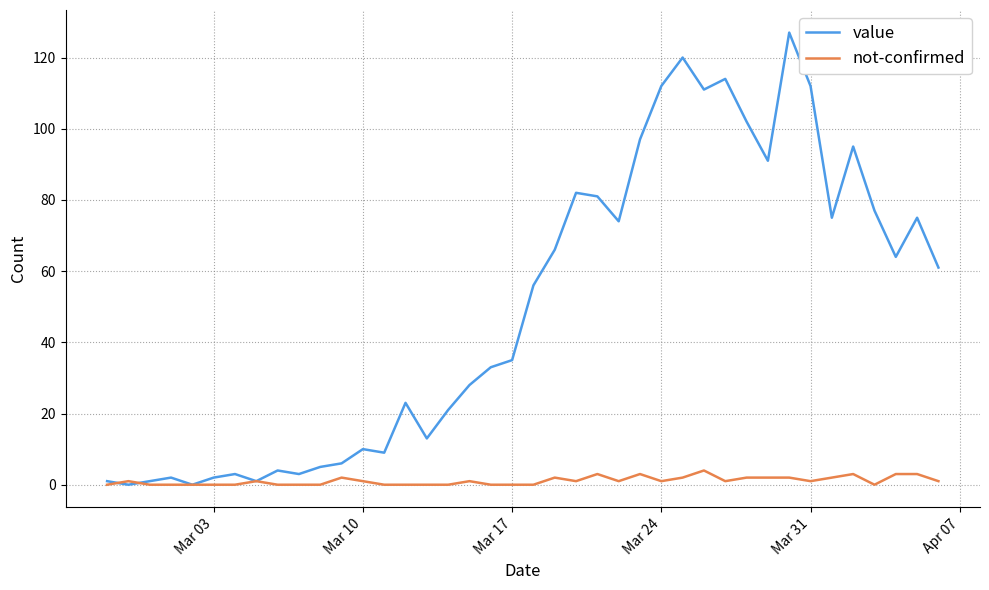

Which series has the widest spread of values?

value